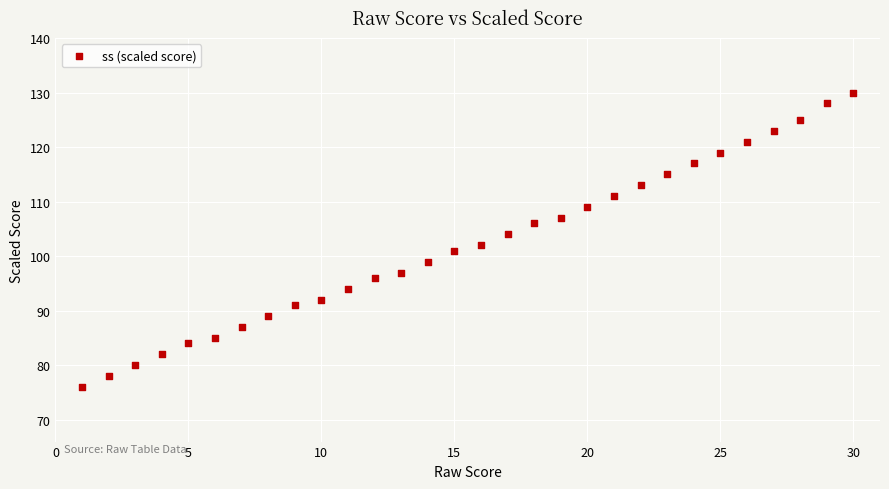

What is the range of Y values (max minus min)?

54